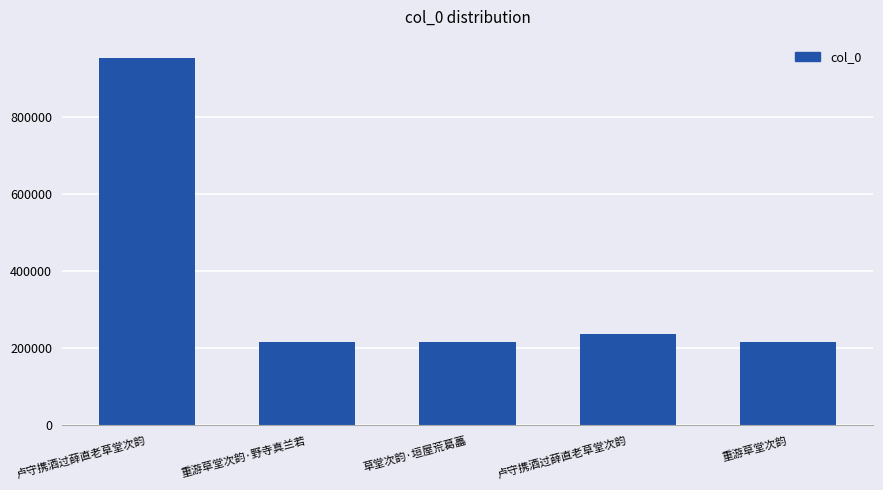

How many data points are less than 215338?

2